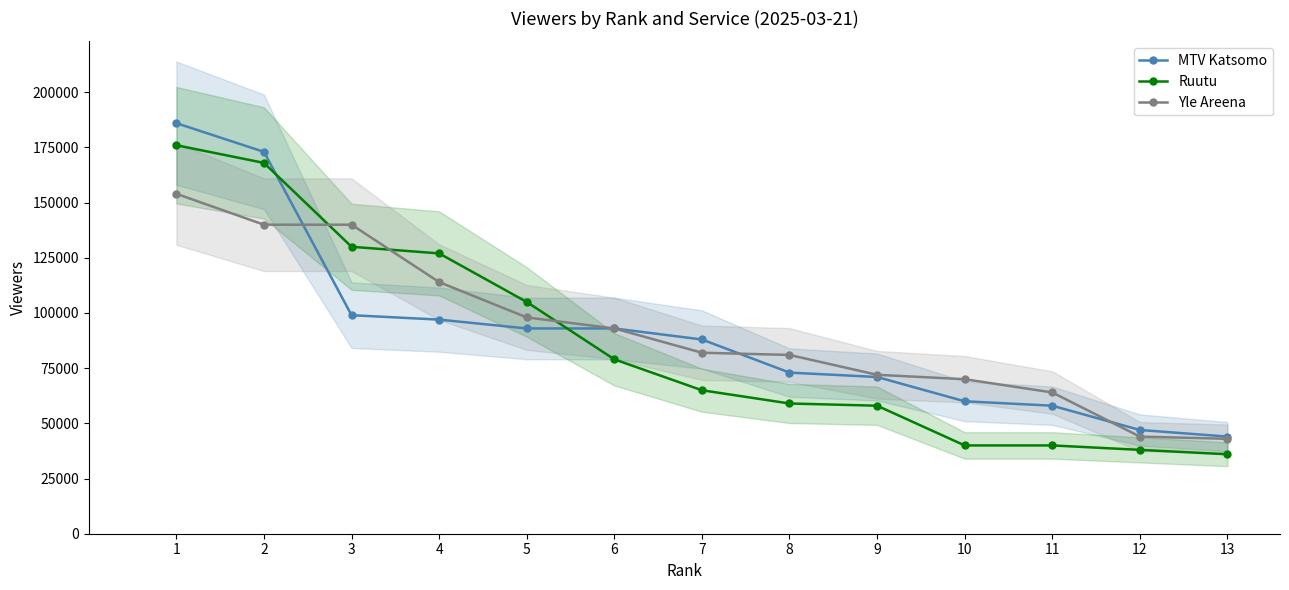

What value does the Ruutu series have at 4?

127000